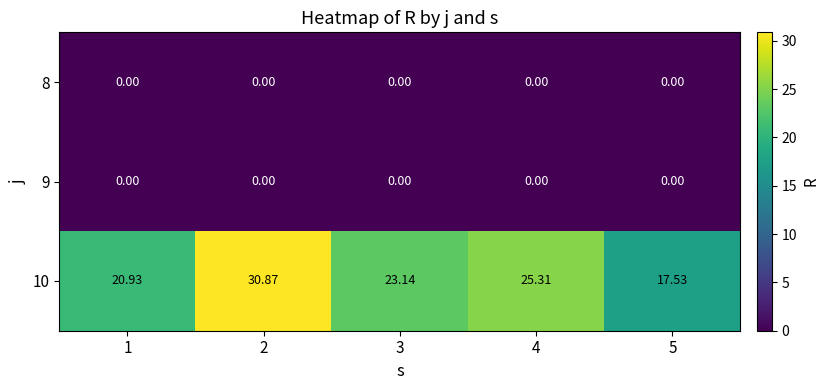

What is the total value across all series at 3?

23.1